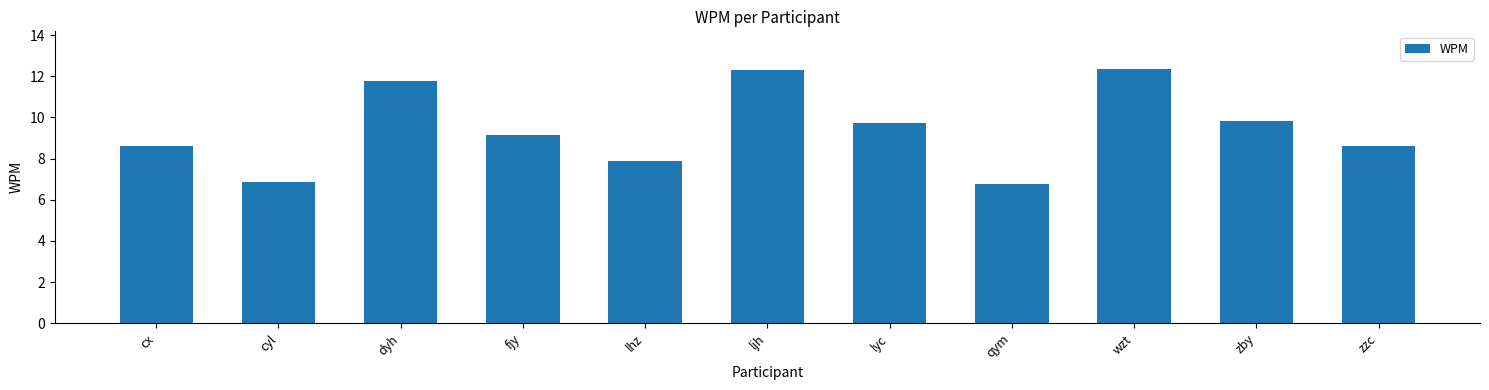

What is the average value?

9.4